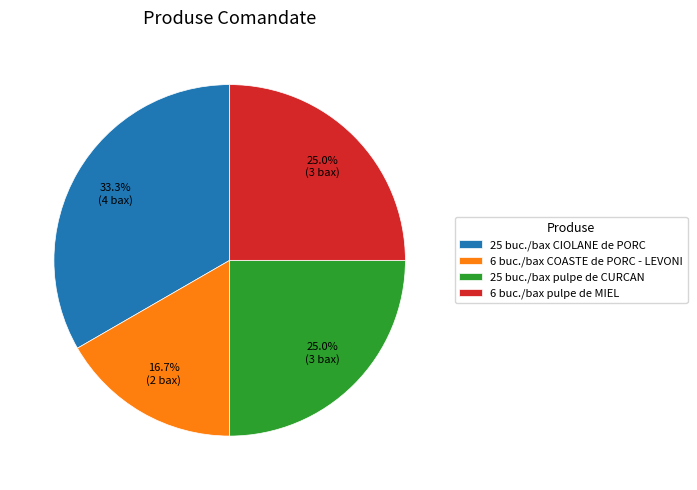

How many segments does this pie chart have?

4